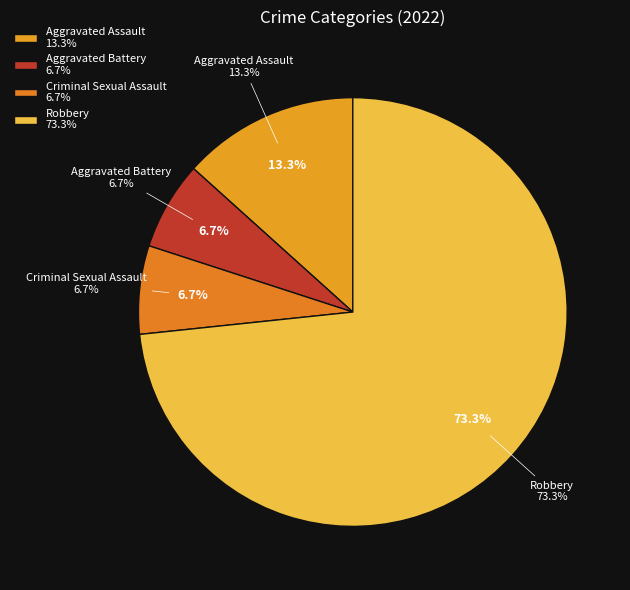

What is the total percentage of Robbery and Criminal Sexual Assault?

80.0%